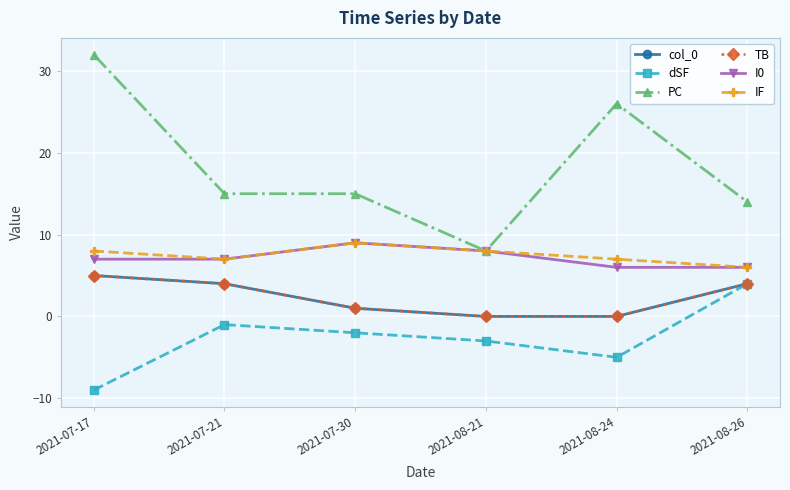

What is the total value across all series at 2021-08-26?

38